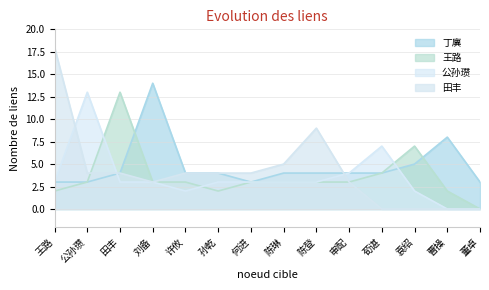

In 公孙瓒, how many points are higher than both neighbors (excluding endpoints)?

2